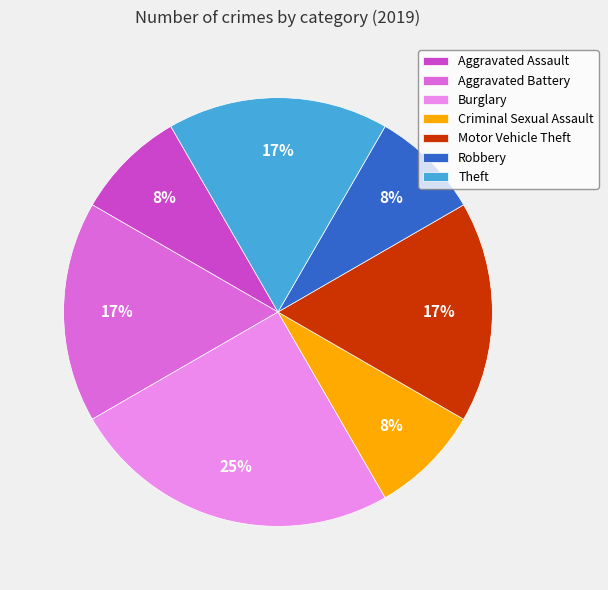

Approximately how many times larger is the value at Robbery compared to Criminal Sexual Assault?

1.0